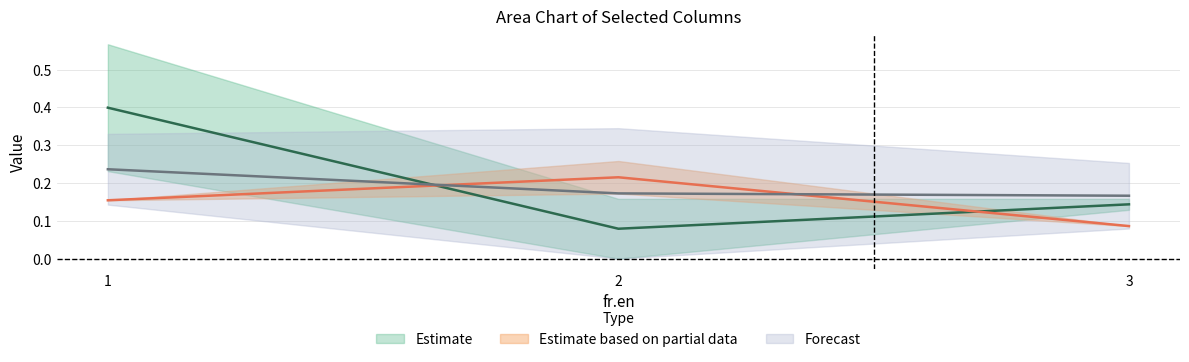

At which category is the sum across all series the highest?

1